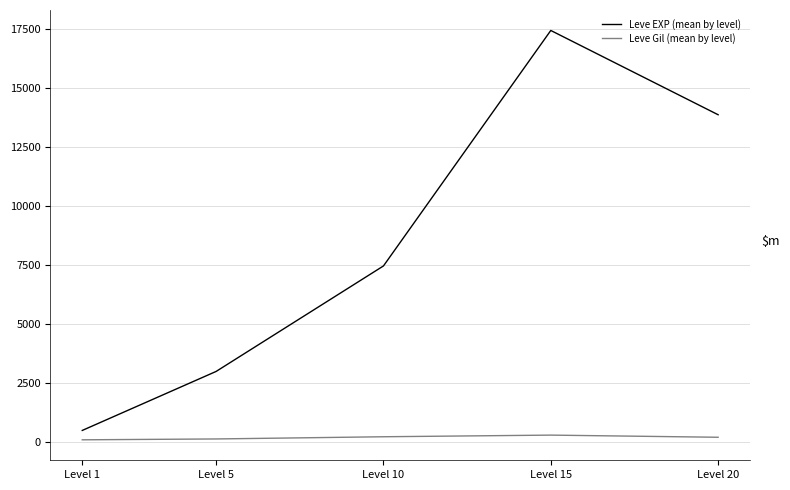

List the series in order of their overall mean, lowest first.

Leve Gil (mean by level), Leve EXP (mean by level)